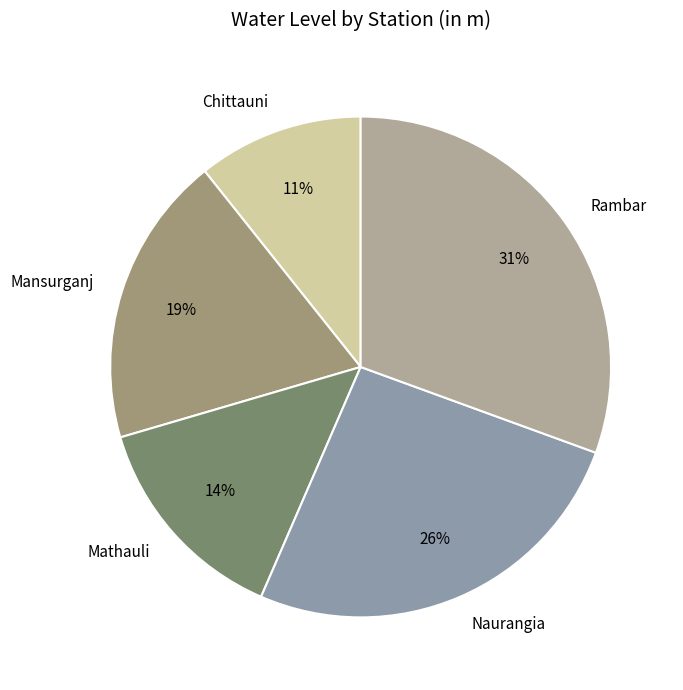

Approximately how many times larger is the value at Chittauni compared to Naurangia?

0.4